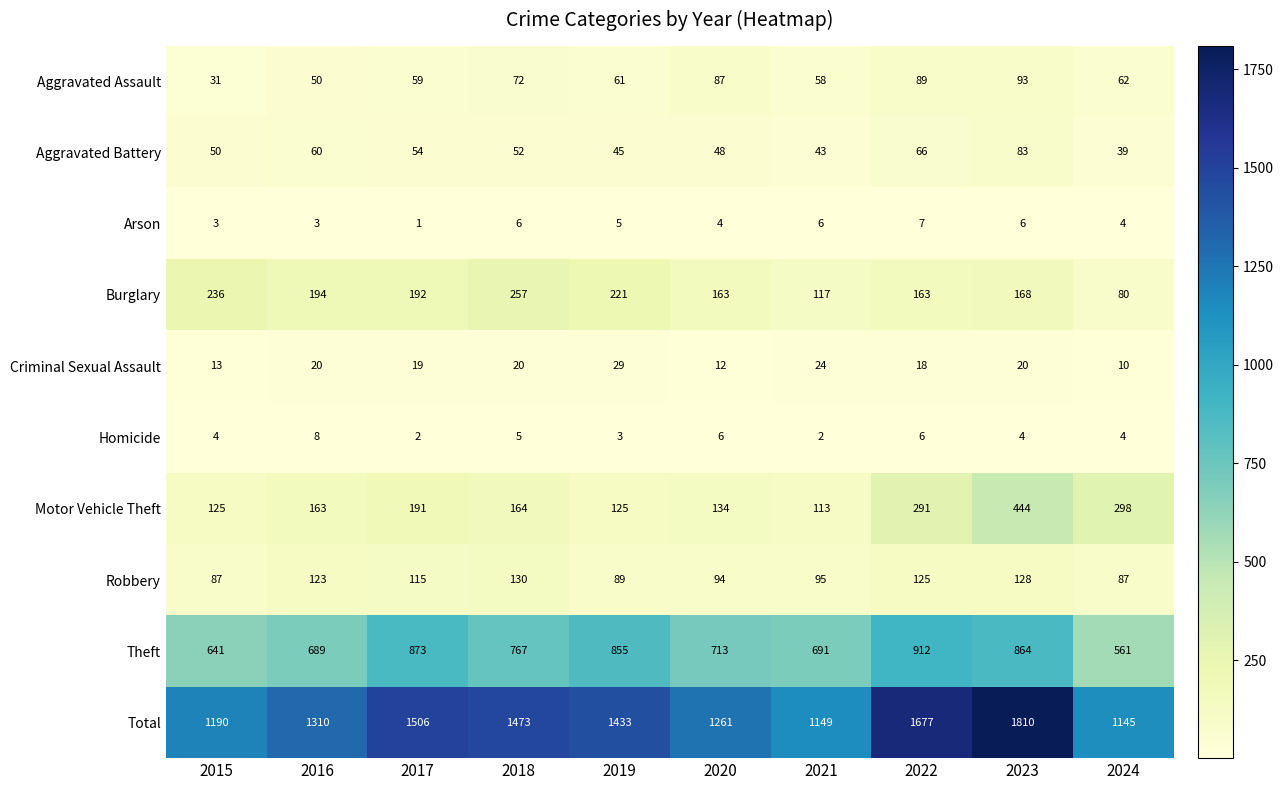

Which series has the largest total across all categories?

Total